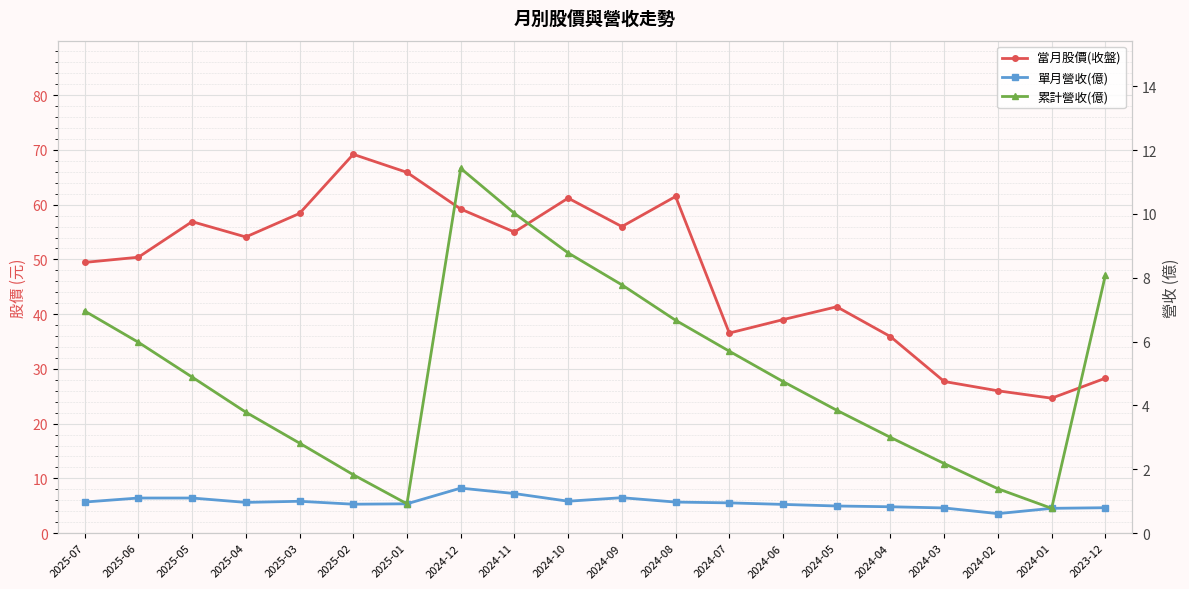

List the labels in order of 當月股價(收盤) value, largest first.

2025-02, 2025-01, 2024-08, 2024-10, 2024-12, 2025-03, 2025-05, 2024-09, 2024-11, 2025-04, 2025-06, 2025-07, 2024-05, 2024-06, 2024-07, 2024-04, 2023-12, 2024-03, 2024-02, 2024-01